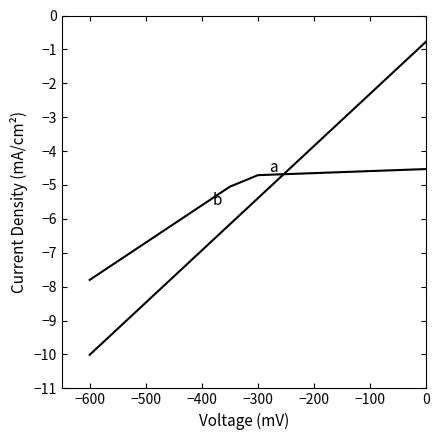

What is the sum of all b values?

-70.9